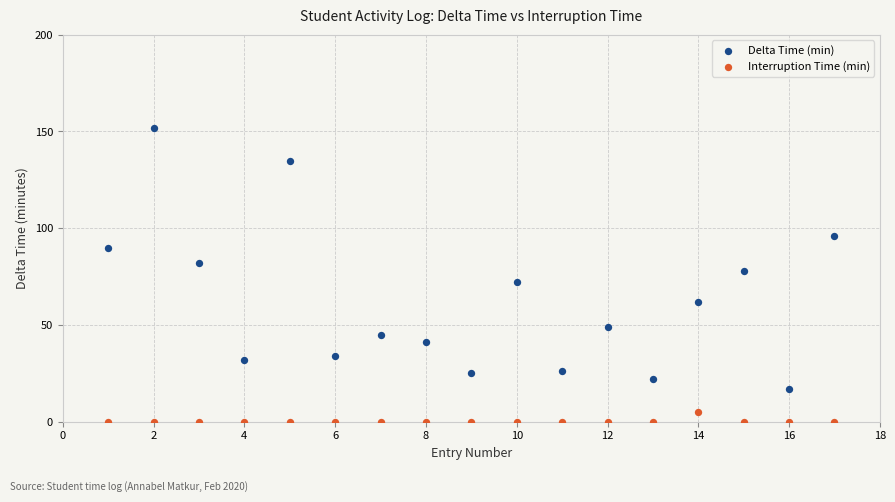

In the Delta Time (min) series, what Y value is closest to 84?

82